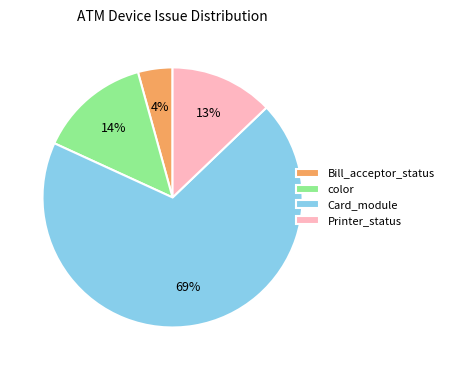

True or false: color accounts for 14% of the total.

True